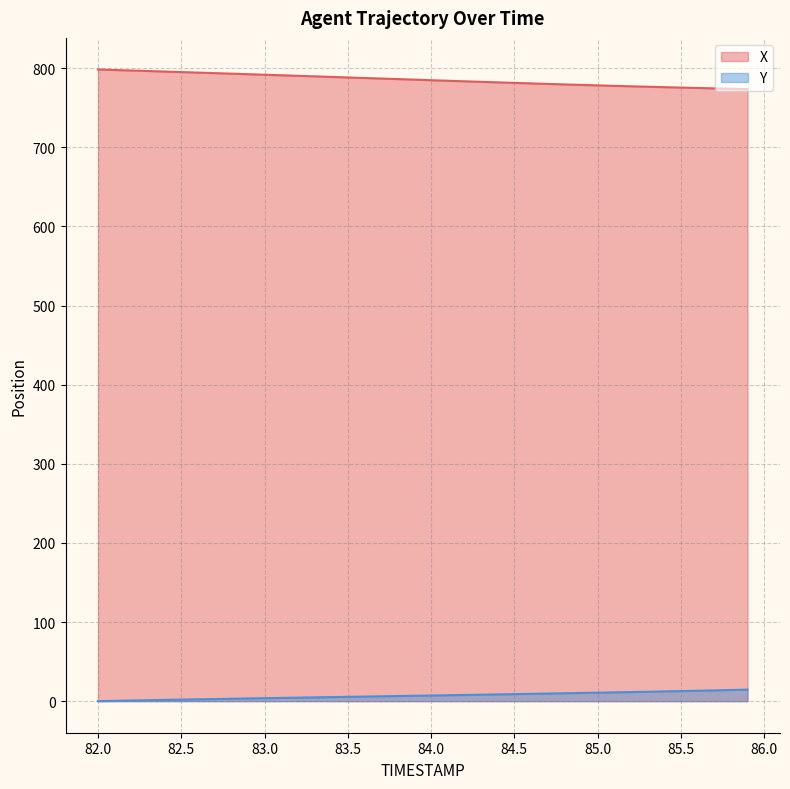

True or false: Y and X cross at least once.

False